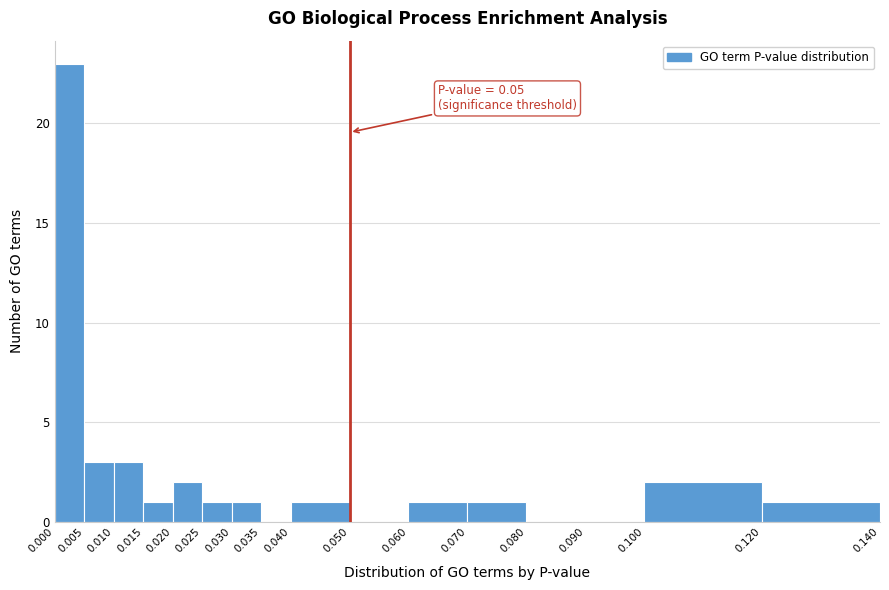

Which range on the x-axis has the tallest bar?

0.000 to 0.005